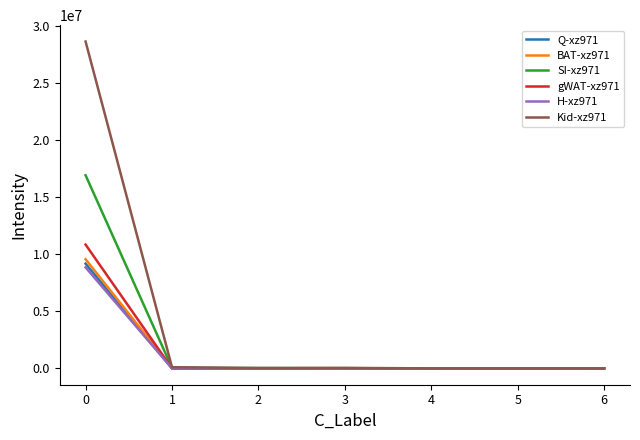

What are all the series names shown in the legend?

Q-xz971, BAT-xz971, SI-xz971, gWAT-xz971, H-xz971, Kid-xz971